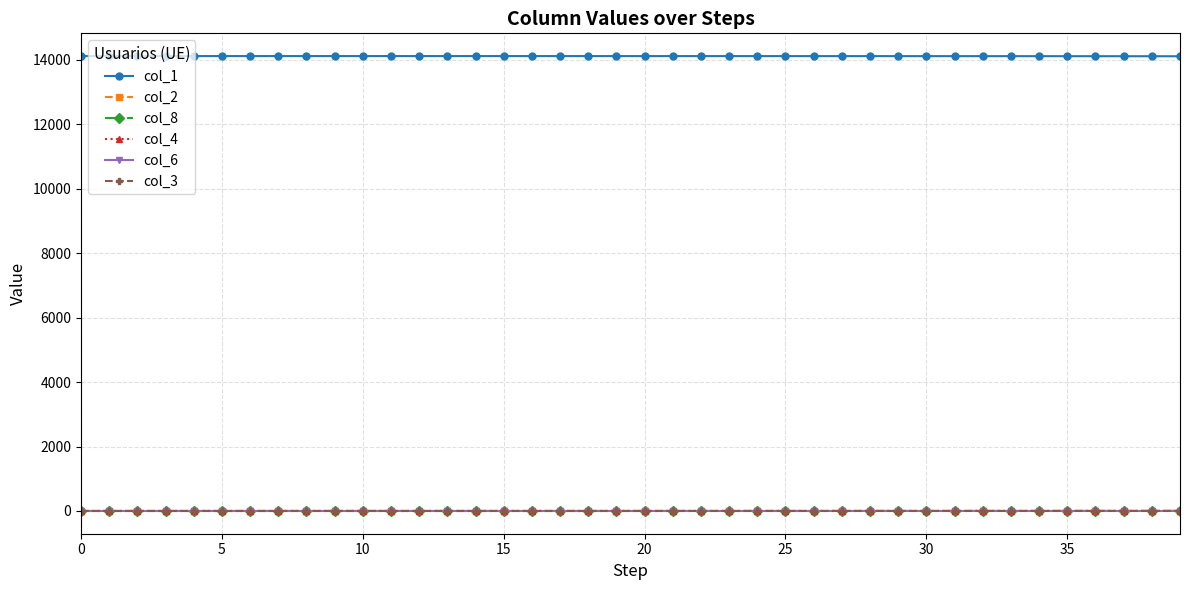

True or false: col_6 and col_1 cross at least once.

False